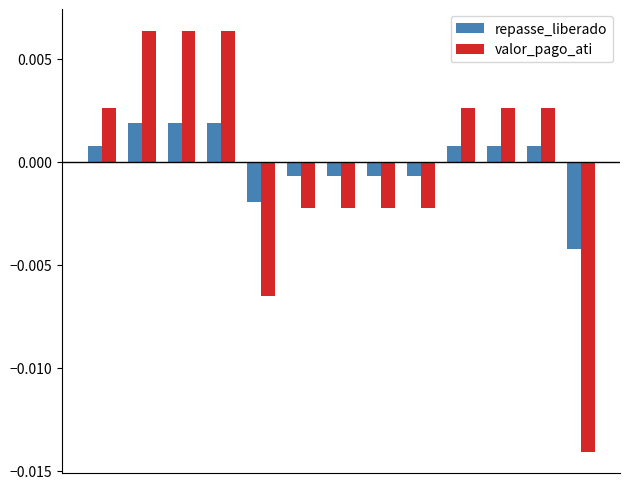

Rank the series by their maximum value, from lowest to highest.

repasse_liberado, valor_pago_ati